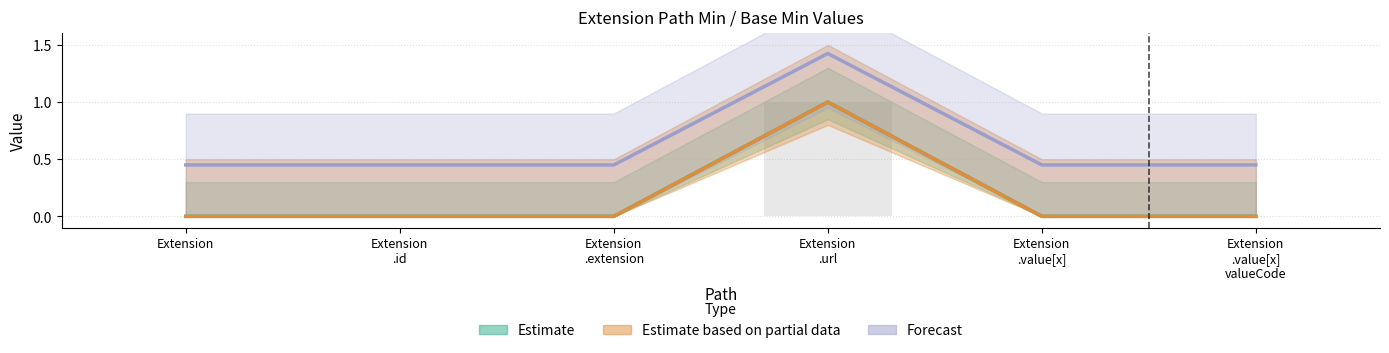

Reading right to left, extract all data points from this chart.

Min: 0.5	0.5	1.4	0.5	0.5	0.5
Base Min: 0.0	0.0	1.0	0.0	0.0	0.0